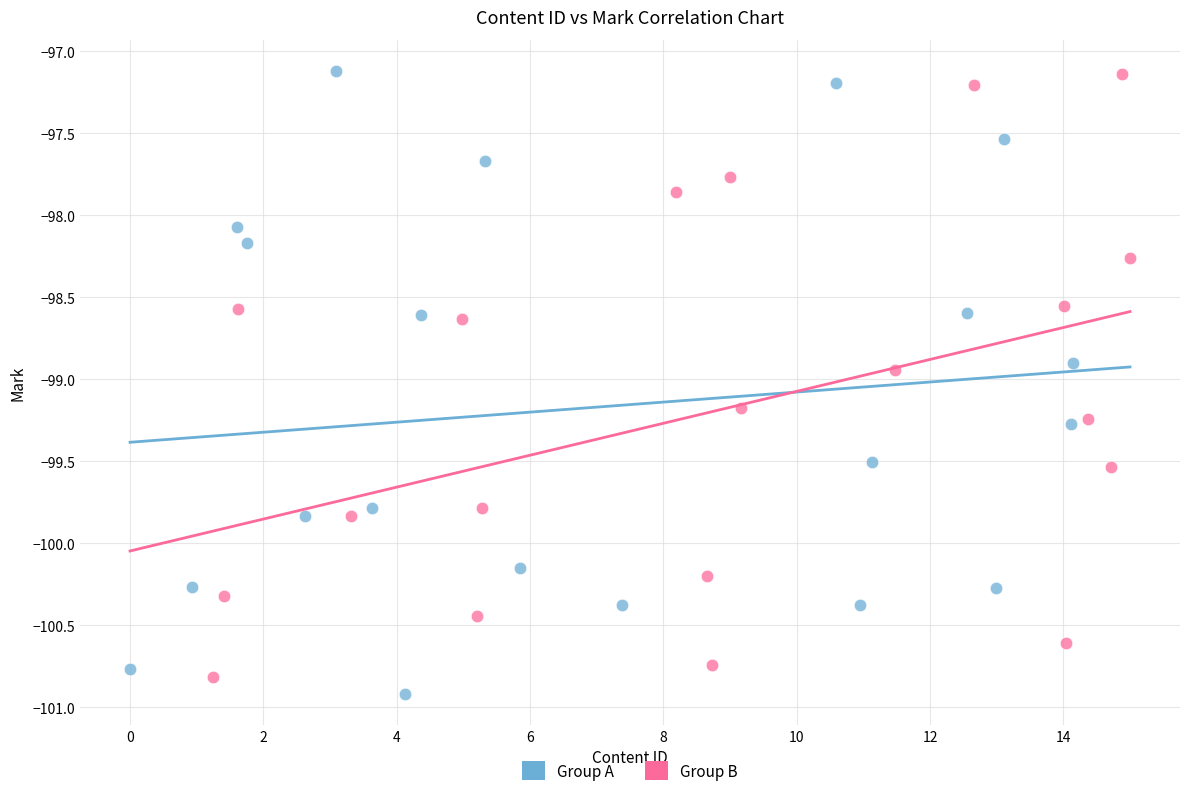

What are all the series names shown in the legend?

Group A, Group B